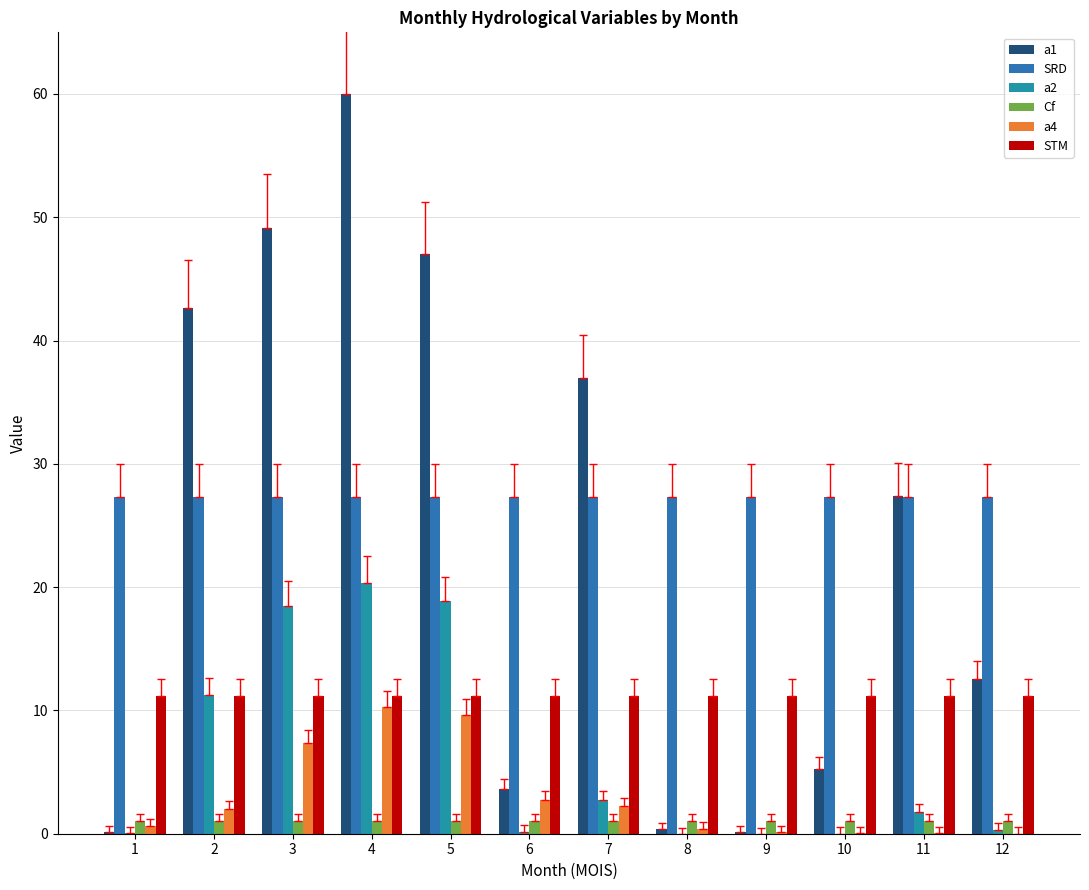

List the labels in order of a1 value, largest first.

4, 3, 5, 2, 7, 11, 12, 10, 6, 8, 9, 1